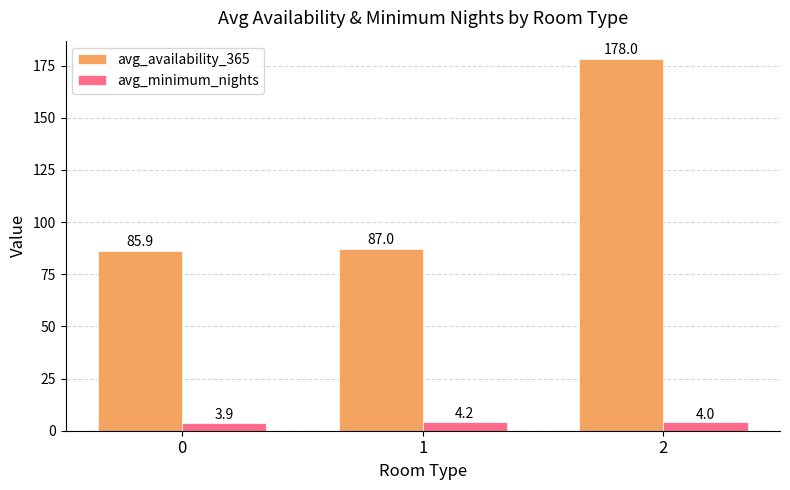

Is the value of avg_minimum_nights at 0 greater than the value of avg_availability_365 at 1?

No